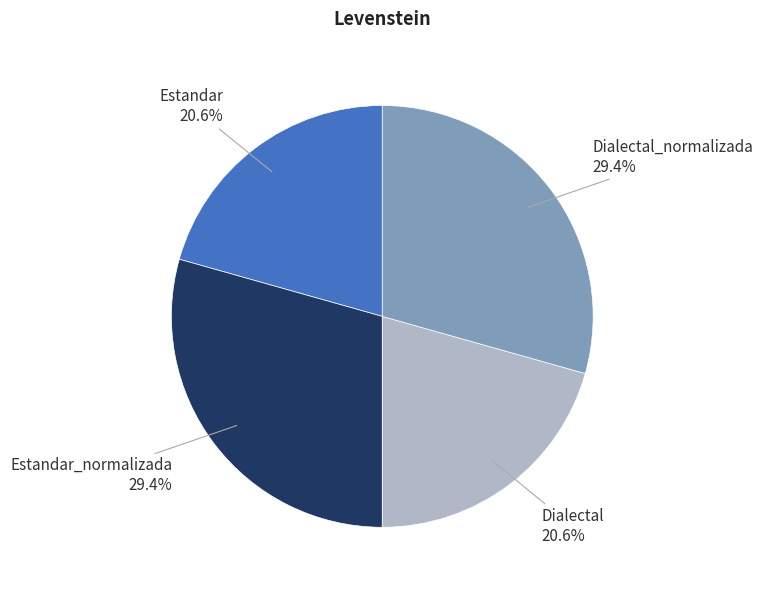

To the nearest percent, what is the difference between the Dialectal and Estandar_normalizada slice percentages?

9%